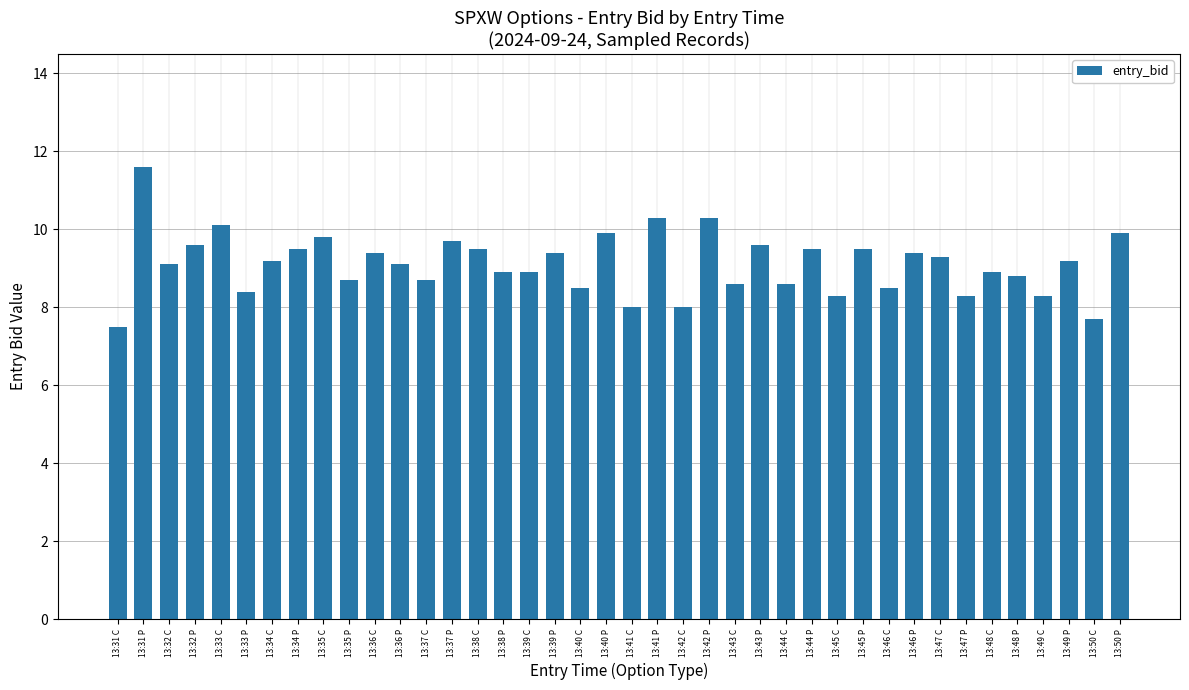

How many values are below 9?

18